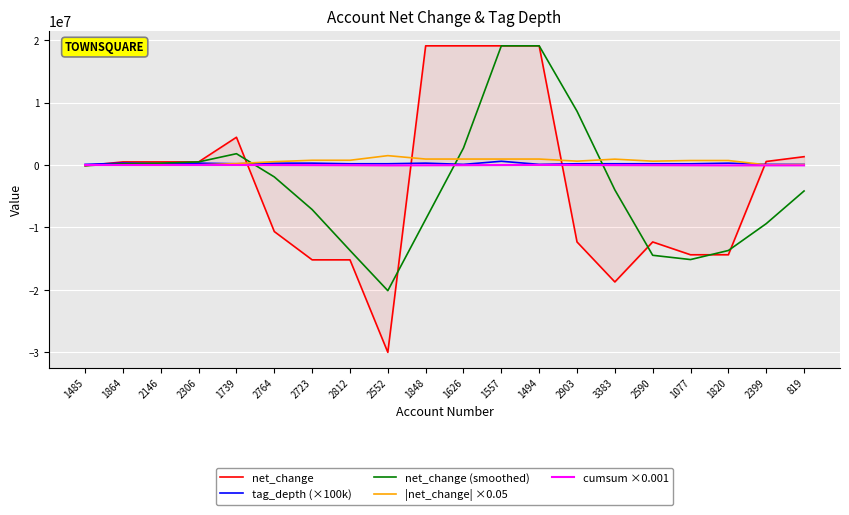

Is this an area chart (filled region under the line)?

No